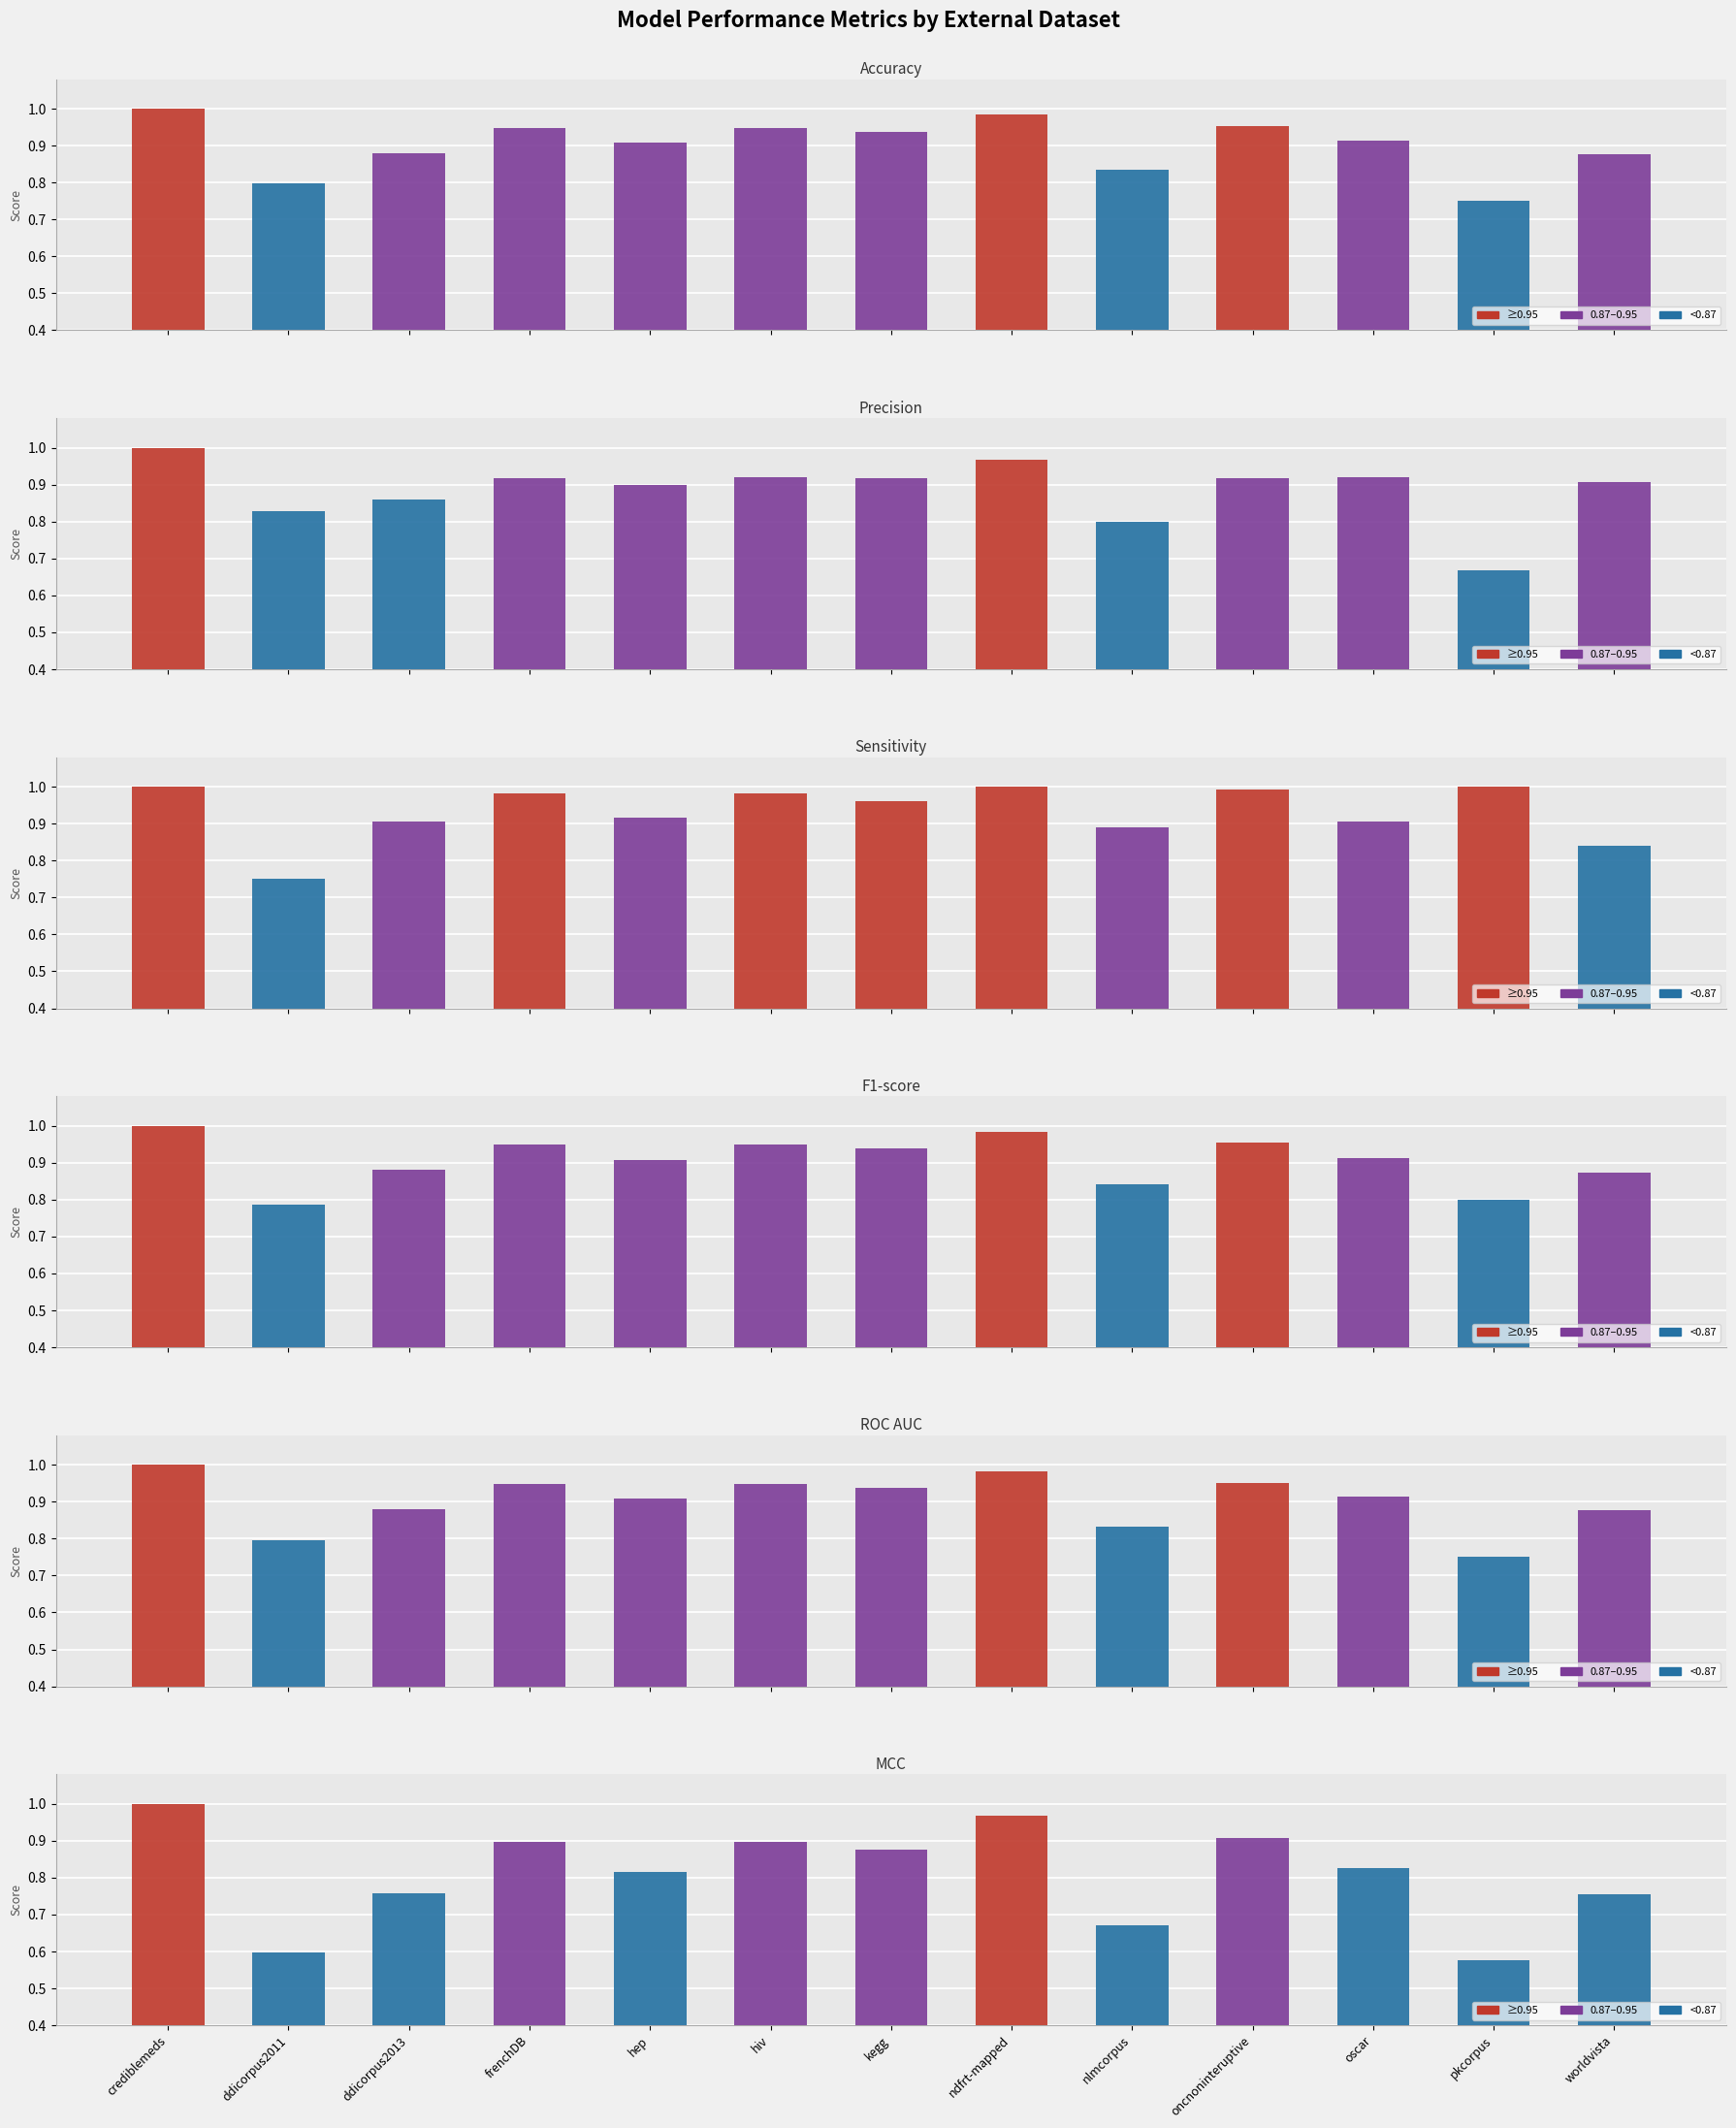

Reading left to right, list all the values displayed in this chart.

Accuracy: crediblemeds=1.0	ddicorpus2011=0.8	ddicorpus2013=0.9	frenchDB=0.9	hep=0.9	hiv=0.9	kegg=0.9	ndfrt-mapped=1.0	nlmcorpus=0.8	oncnoninteruptive=1.0	oscar=0.9	pkcorpus=0.8	worldvista=0.9
Precision: crediblemeds=1.0	ddicorpus2011=0.8	ddicorpus2013=0.9	frenchDB=0.9	hep=0.9	hiv=0.9	kegg=0.9	ndfrt-mapped=1.0	nlmcorpus=0.8	oncnoninteruptive=0.9	oscar=0.9	pkcorpus=0.7	worldvista=0.9
Sensitivity: crediblemeds=1.0	ddicorpus2011=0.8	ddicorpus2013=0.9	frenchDB=1.0	hep=0.9	hiv=1.0	kegg=1.0	ndfrt-mapped=1.0	nlmcorpus=0.9	oncnoninteruptive=1.0	oscar=0.9	pkcorpus=1.0	worldvista=0.8
F1-score: crediblemeds=1.0	ddicorpus2011=0.8	ddicorpus2013=0.9	frenchDB=0.9	hep=0.9	hiv=0.9	kegg=0.9	ndfrt-mapped=1.0	nlmcorpus=0.8	oncnoninteruptive=1.0	oscar=0.9	pkcorpus=0.8	worldvista=0.9
ROC AUC: crediblemeds=1.0	ddicorpus2011=0.8	ddicorpus2013=0.9	frenchDB=0.9	hep=0.9	hiv=0.9	kegg=0.9	ndfrt-mapped=1.0	nlmcorpus=0.8	oncnoninteruptive=1.0	oscar=0.9	pkcorpus=0.8	worldvista=0.9
MCC: crediblemeds=1.0	ddicorpus2011=0.6	ddicorpus2013=0.8	frenchDB=0.9	hep=0.8	hiv=0.9	kegg=0.9	ndfrt-mapped=1.0	nlmcorpus=0.7	oncnoninteruptive=0.9	oscar=0.8	pkcorpus=0.6	worldvista=0.8